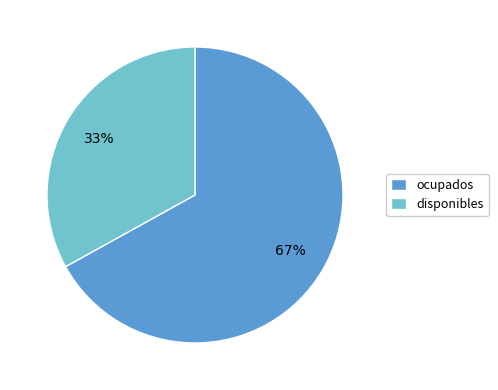

Which category has the biggest portion of the pie?

ocupados